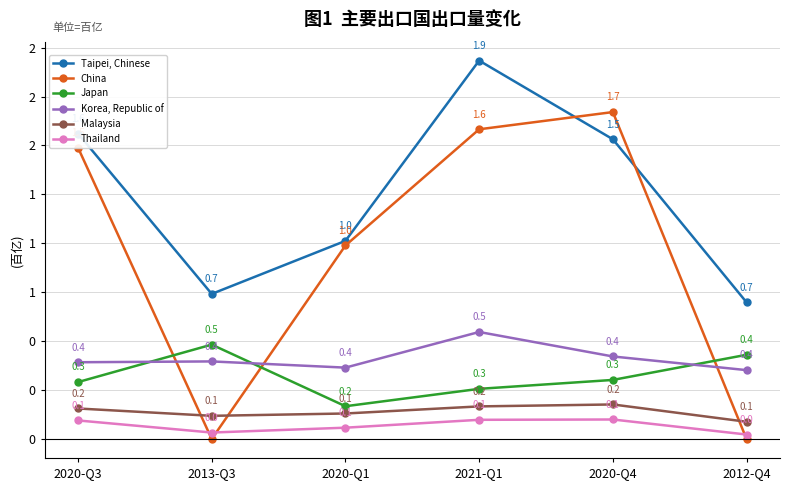

Does the chart have visible grid lines?

Yes